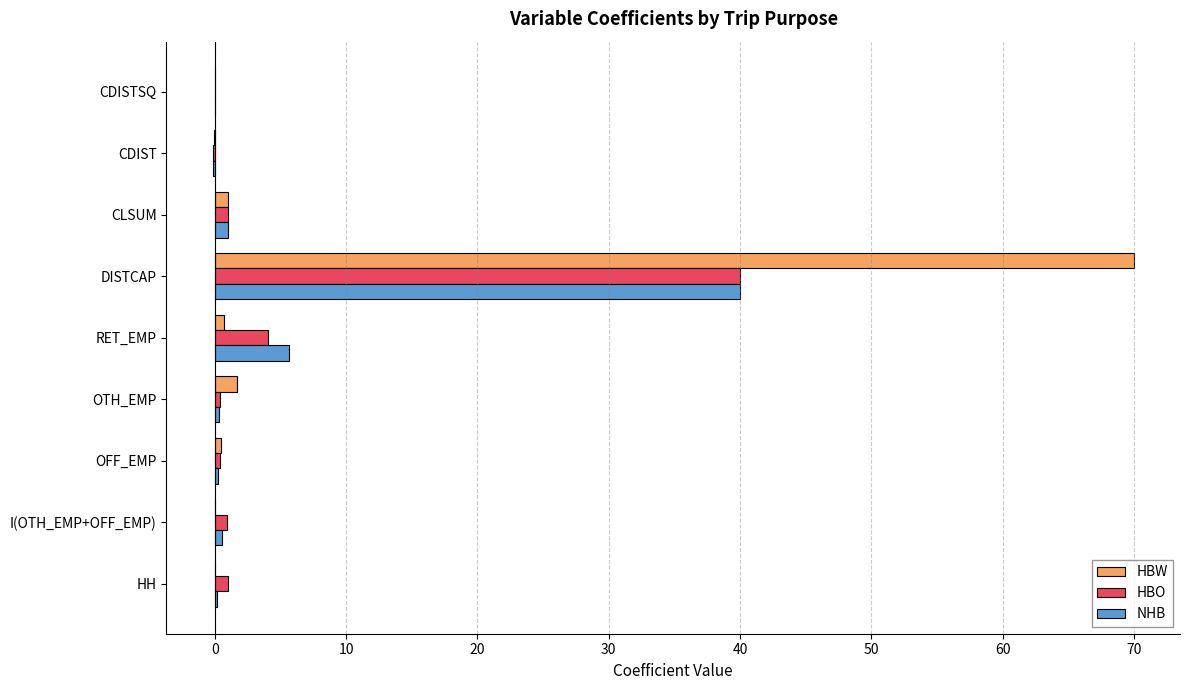

Count the number of categories in the chart.

9